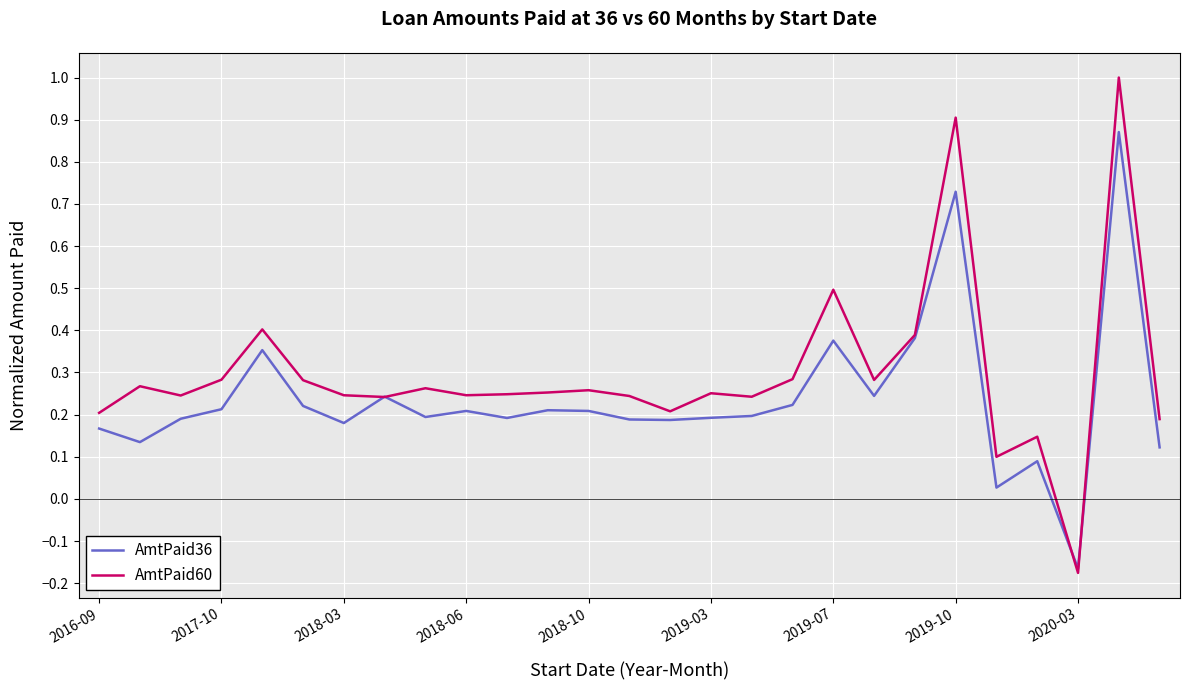

True or false: AmtPaid60 has more than 1 points higher than both neighbors.

True